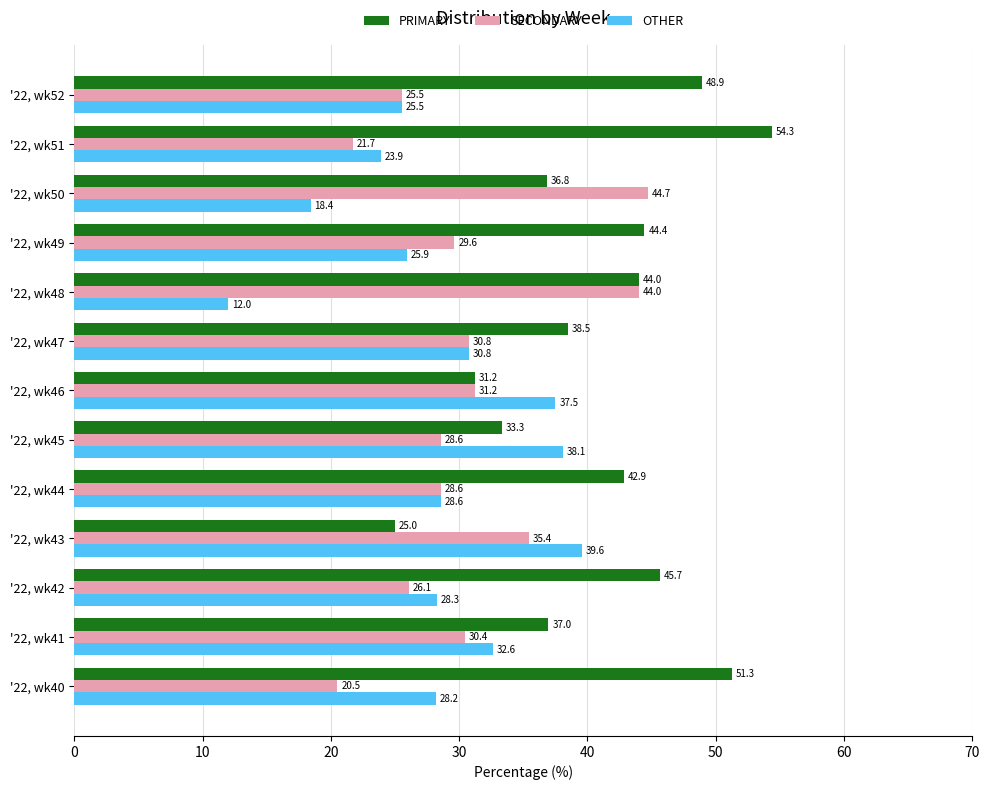

The OTHER series shows 28.3 at '22, wk42. True or false?

True